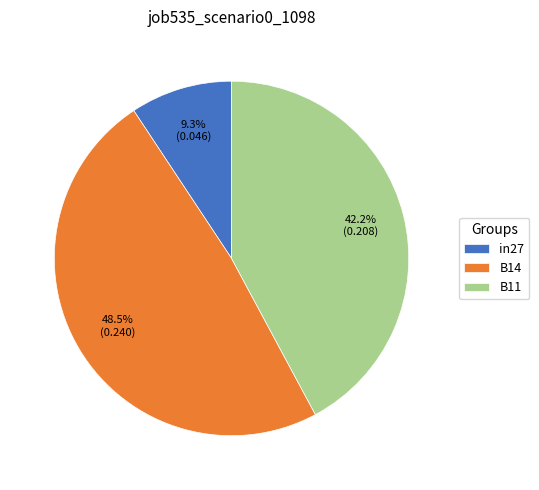

The in27 slice represents 1% of the pie. True or false?

False